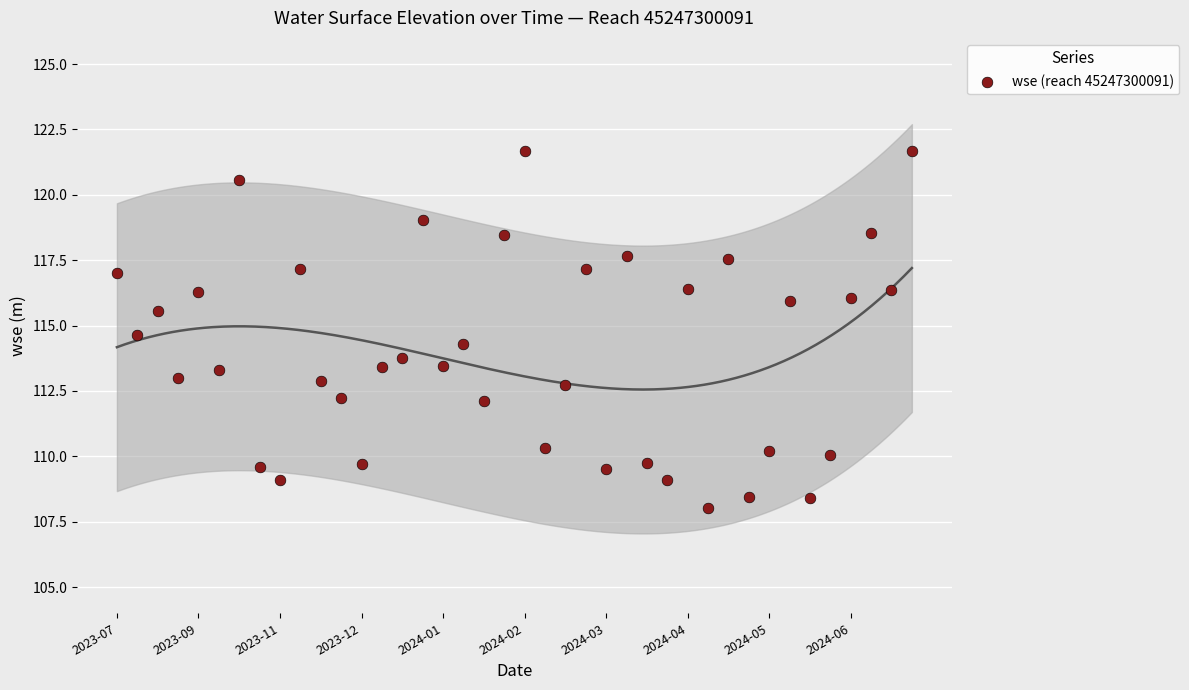

What is the range of Y values (max minus min)?

13.7